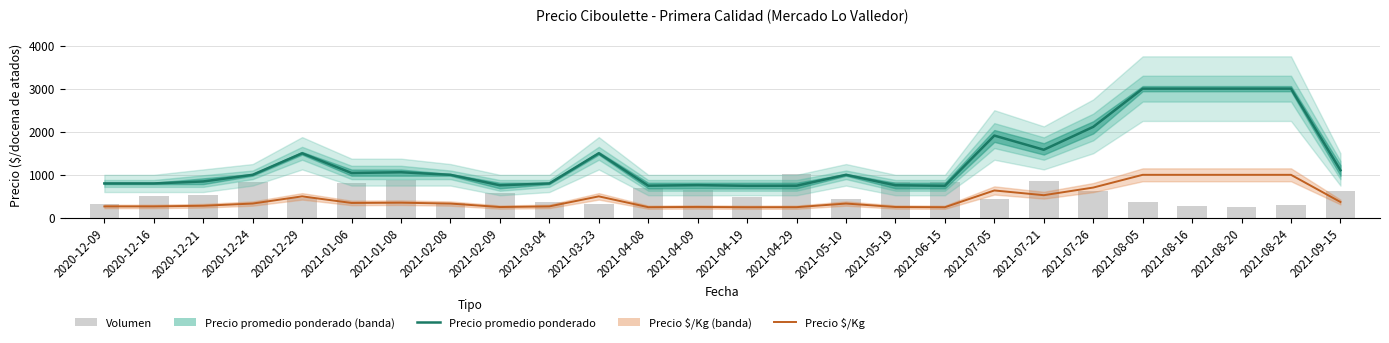

The value of Precio promedio ponderado at 2021-07-26 is 2113. True or false?

True